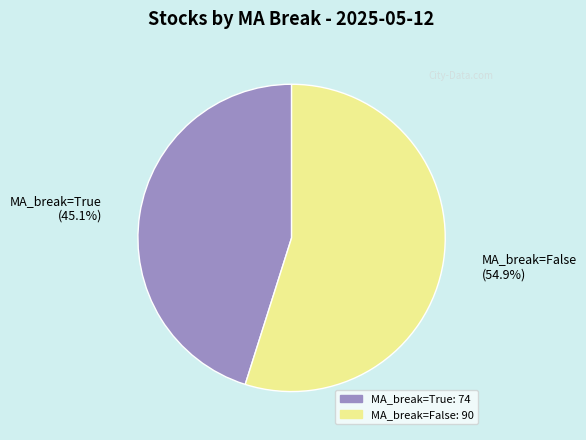

Rank the categories by value from highest to lowest.

MA_break=False: 90, MA_break=True: 74